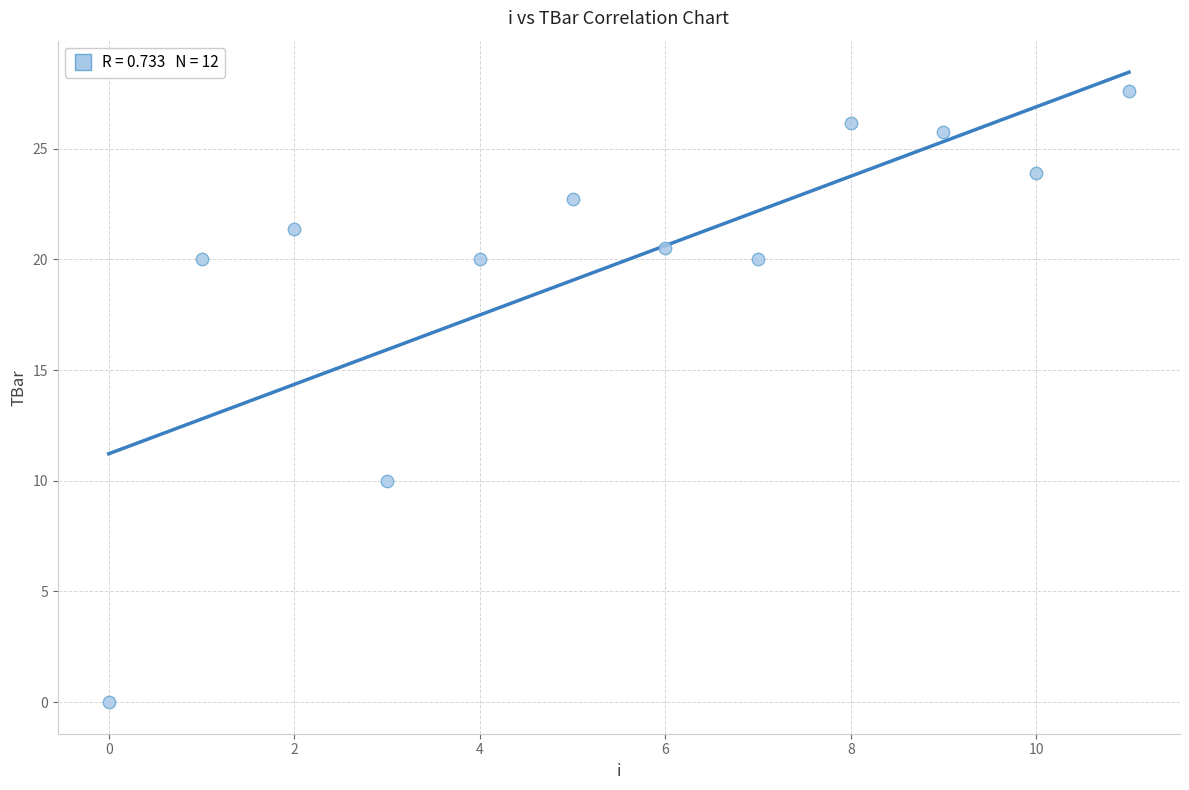

What is the range of Y values (max minus min)?

27.6